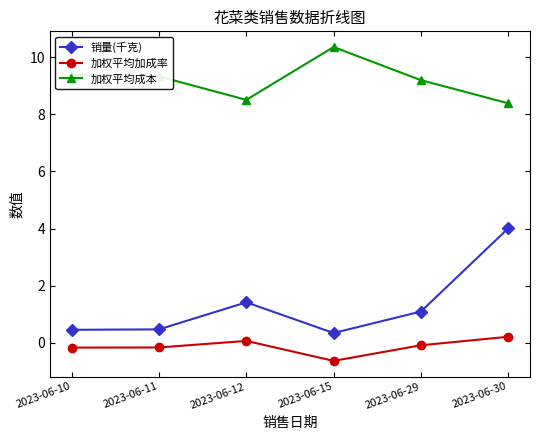

Does the chart display data point markers on the line(s)?

Yes